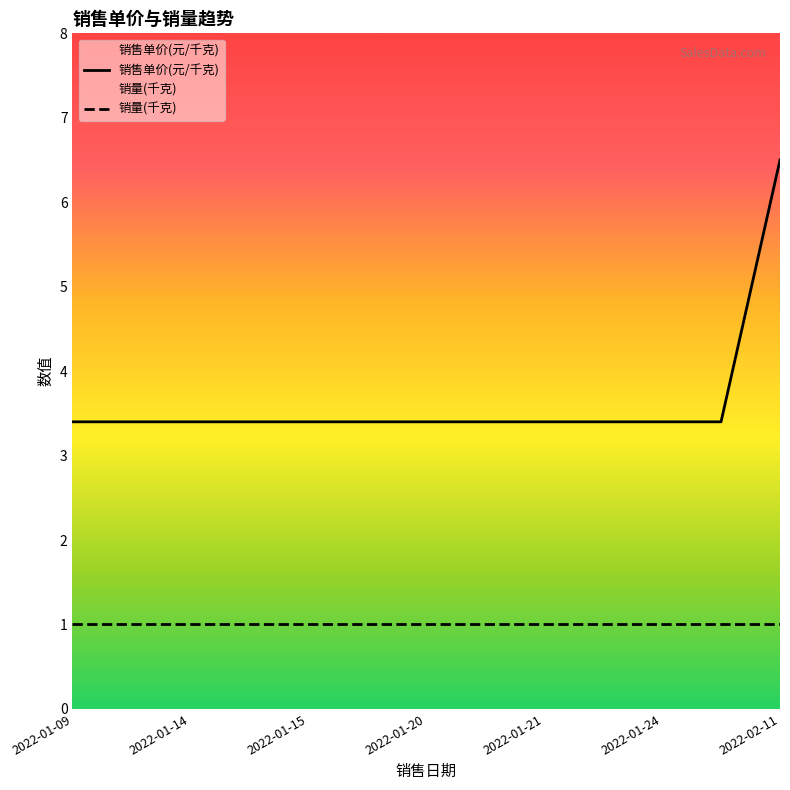

The value of 销量(千克) at 11 is 1.0. True or false?

True